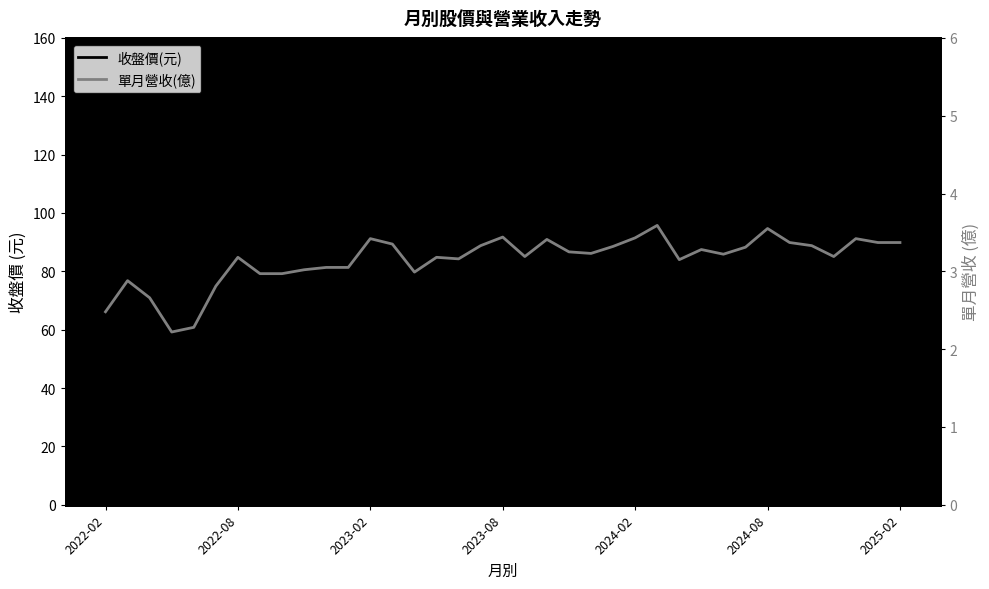

True or false: 單月營收(億) and 收盤價(元) intersect in this chart.

False